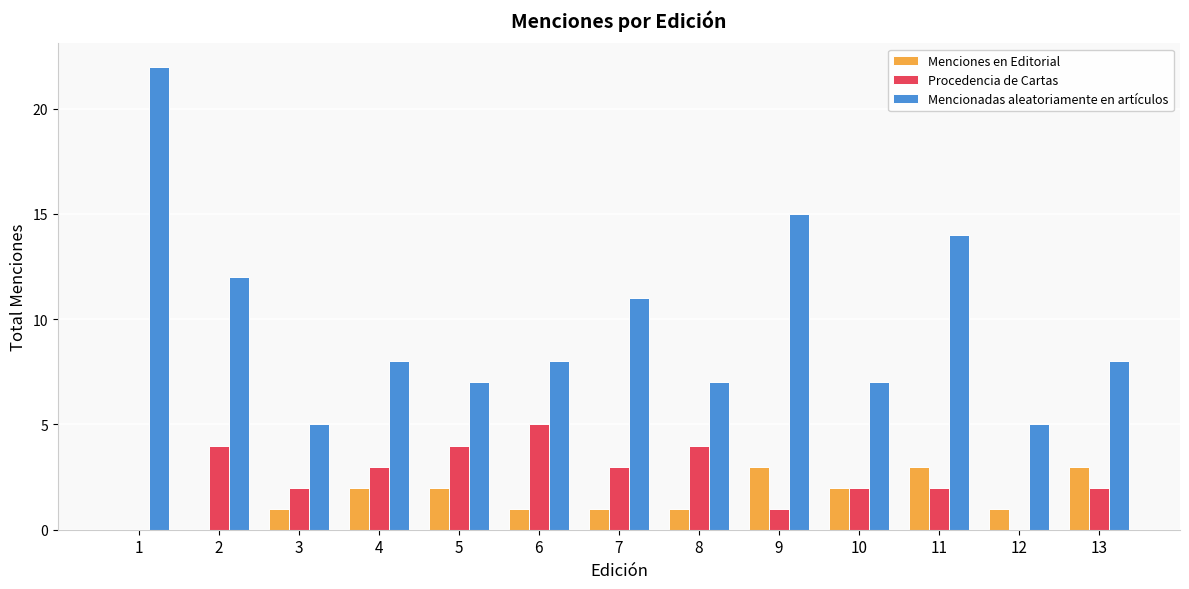

Which series has the largest total across all categories?

Mencionadas aleatoriamente en artículos